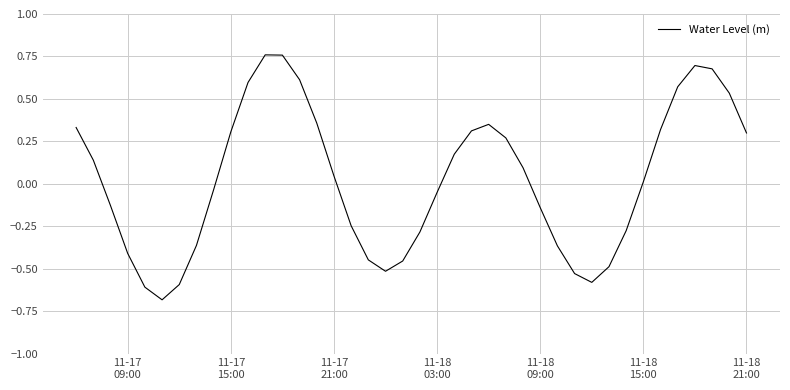

What is the minimum value shown in the chart?

-0.7